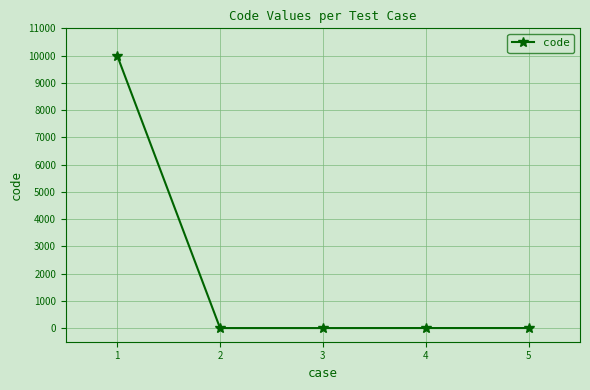

True or false: there are more than 1 points higher than both neighbors.

False